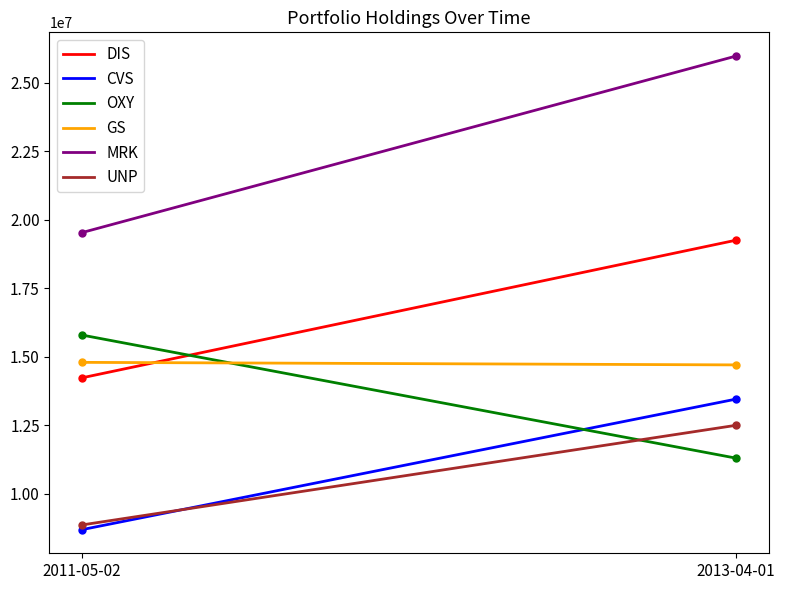

Which category has the lowest value in the MRK series?

2011-05-02